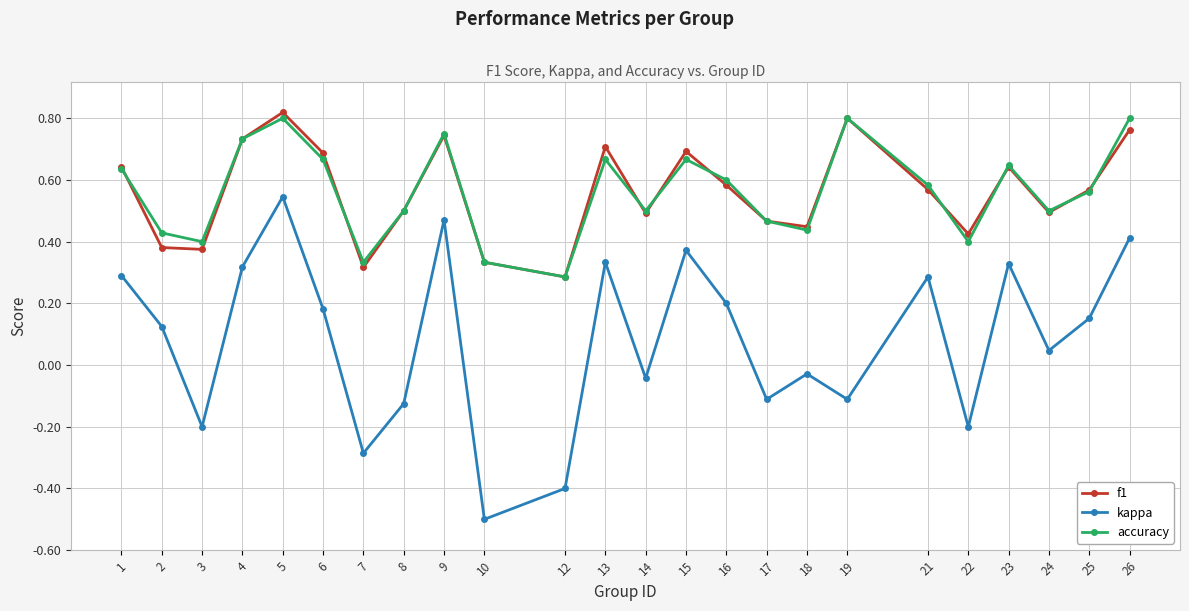

Which series has the largest range (max minus min)?

kappa